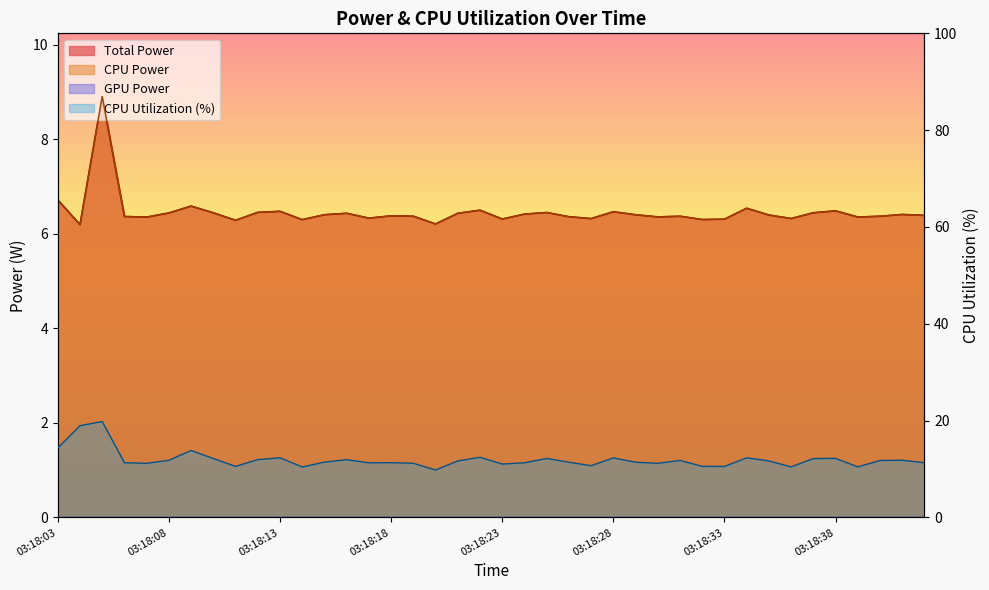

How many lines are shown in the chart?

3